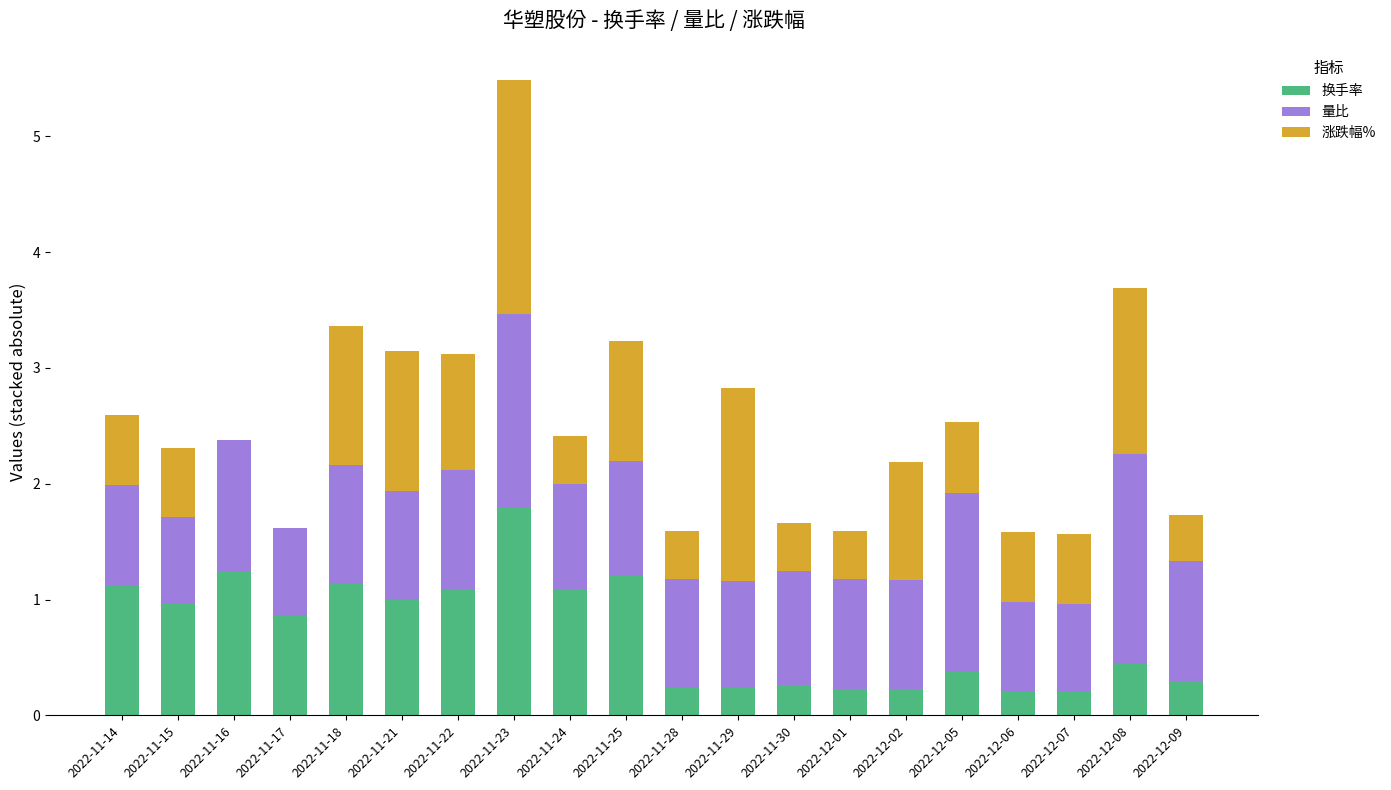

What is the total value across all series at 2022-12-09?

1.7